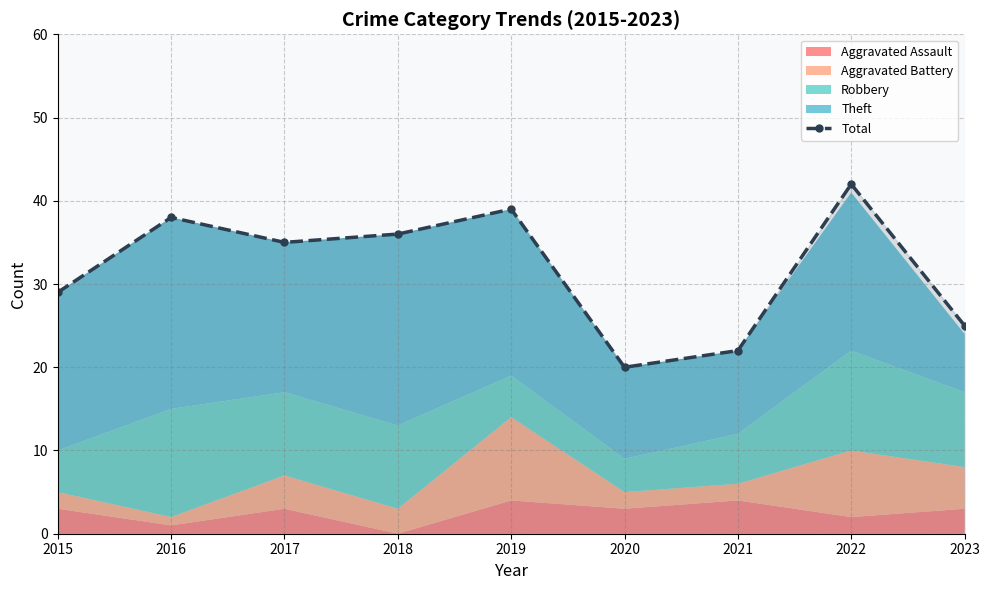

How many points are lower than both their immediate neighbors (excluding endpoints)?

2